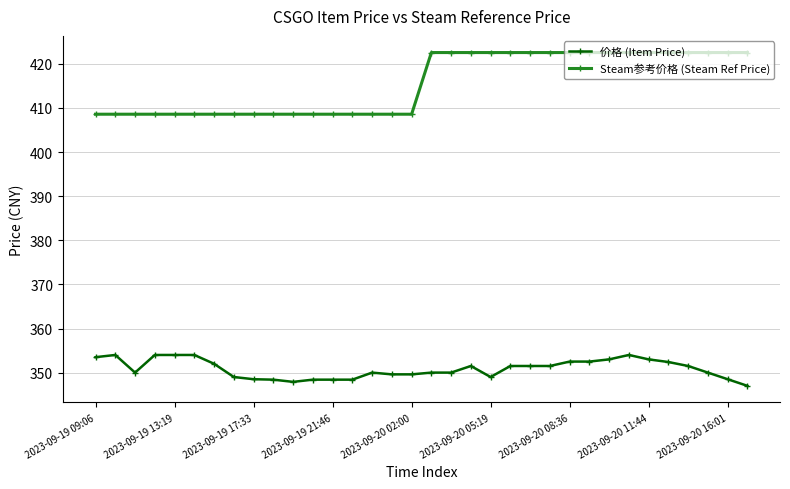

What is the average value of the 价格 (Item Price) series?

350.9